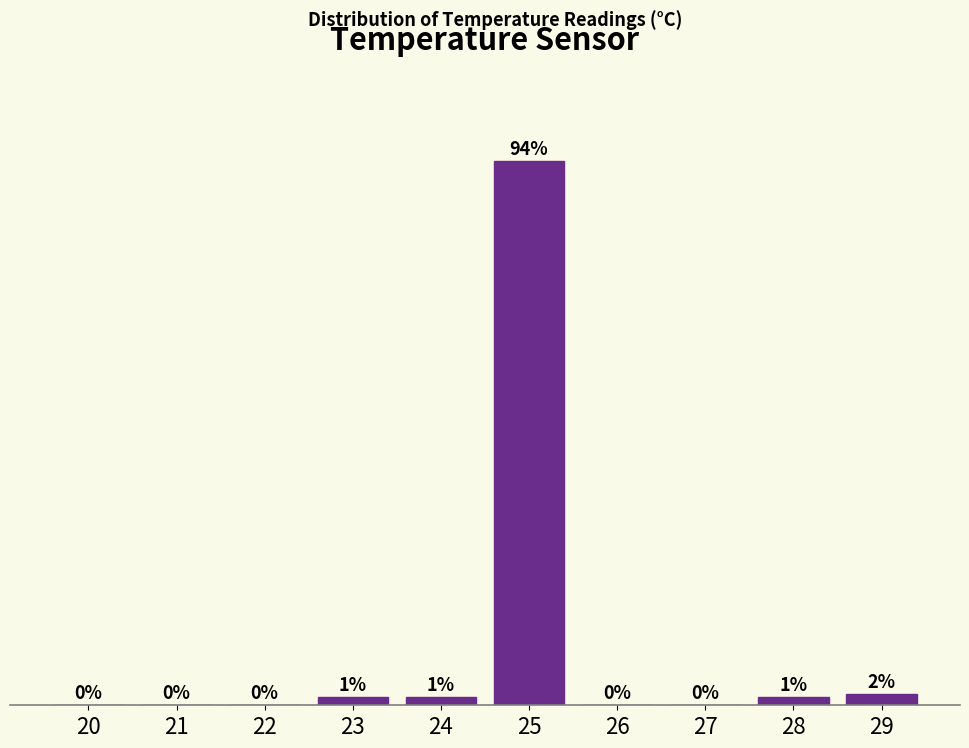

Are the bars horizontal?

No